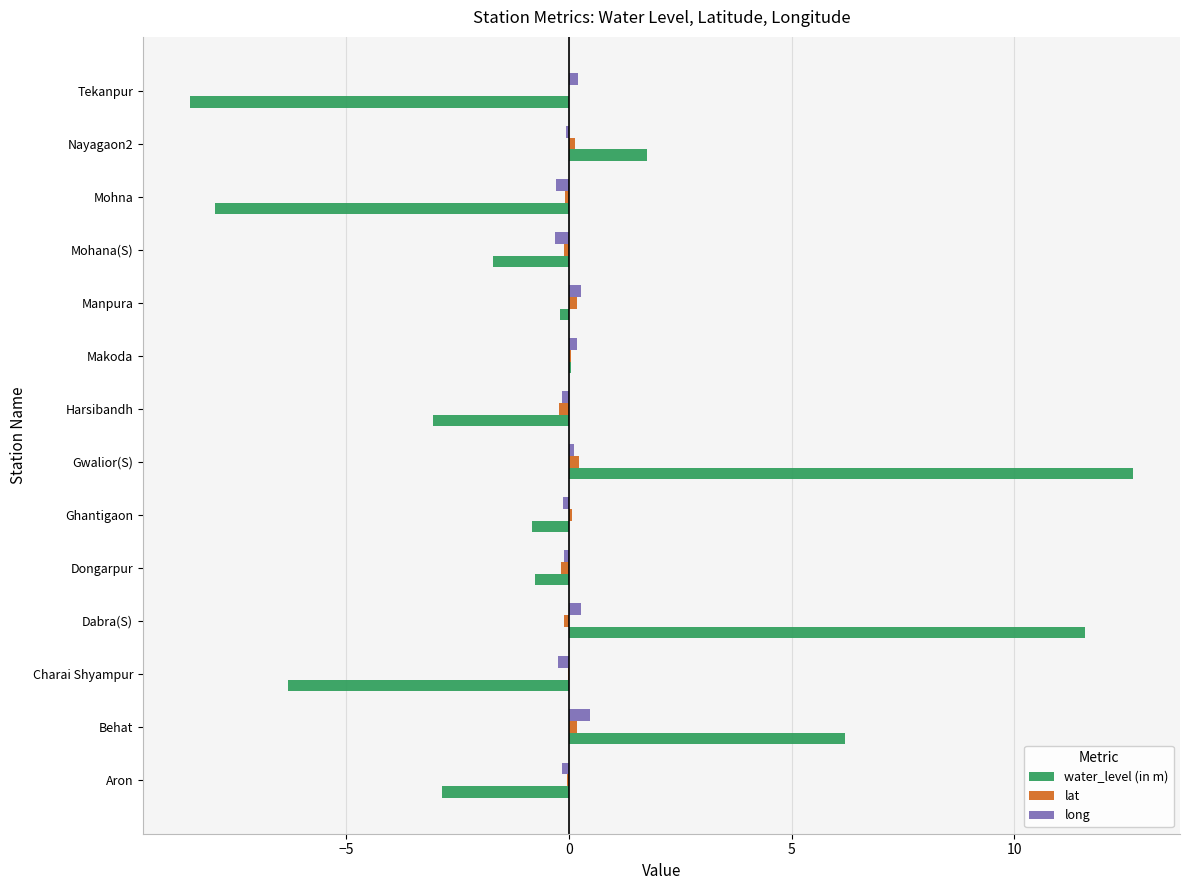

Is the value of water_level (in m) at Behat greater than the value of long at Gwalior(S)?

Yes